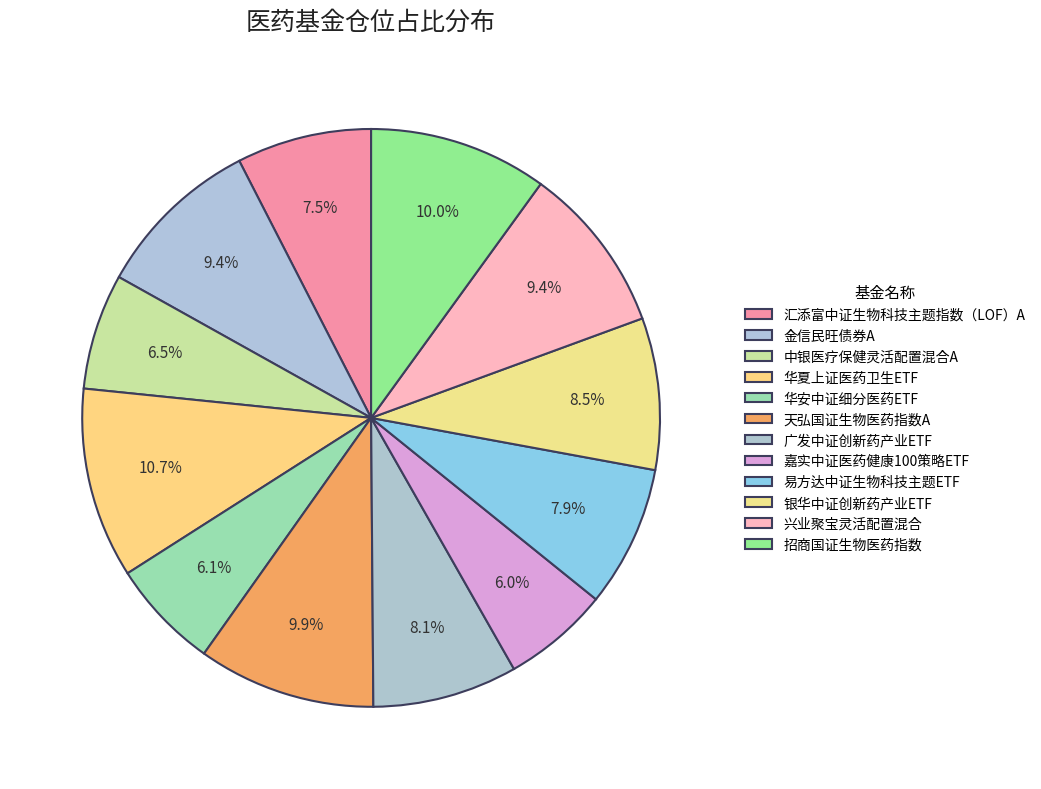

To the nearest percent, what portion does 嘉实中证医药健康100策略ETF represent?

6%